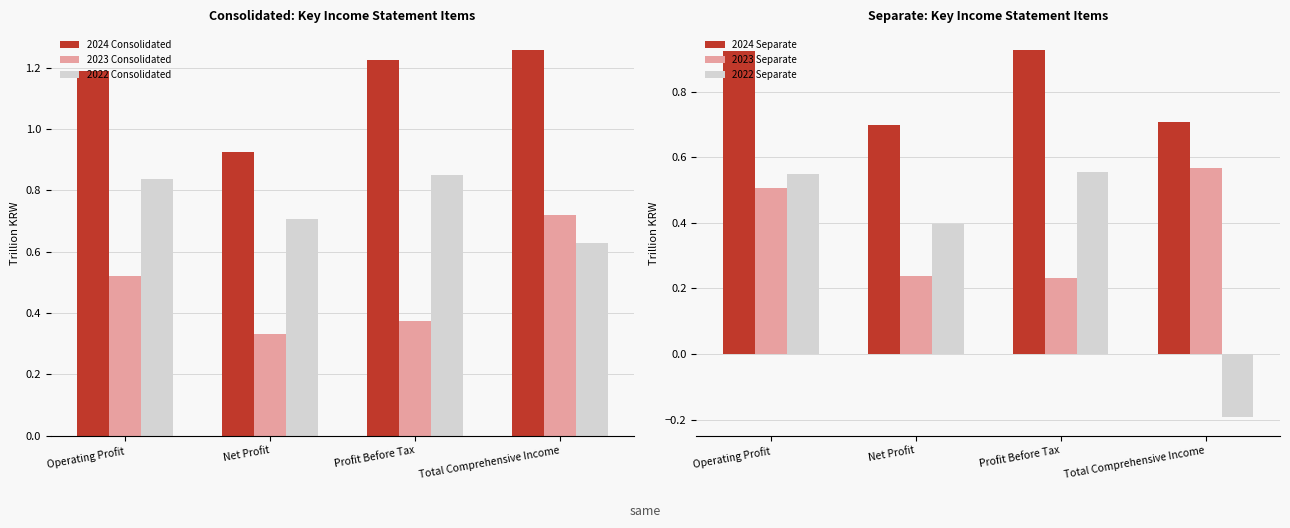

Which series changed the most between Net Profit and Total Comprehensive Income?

2022 Separate